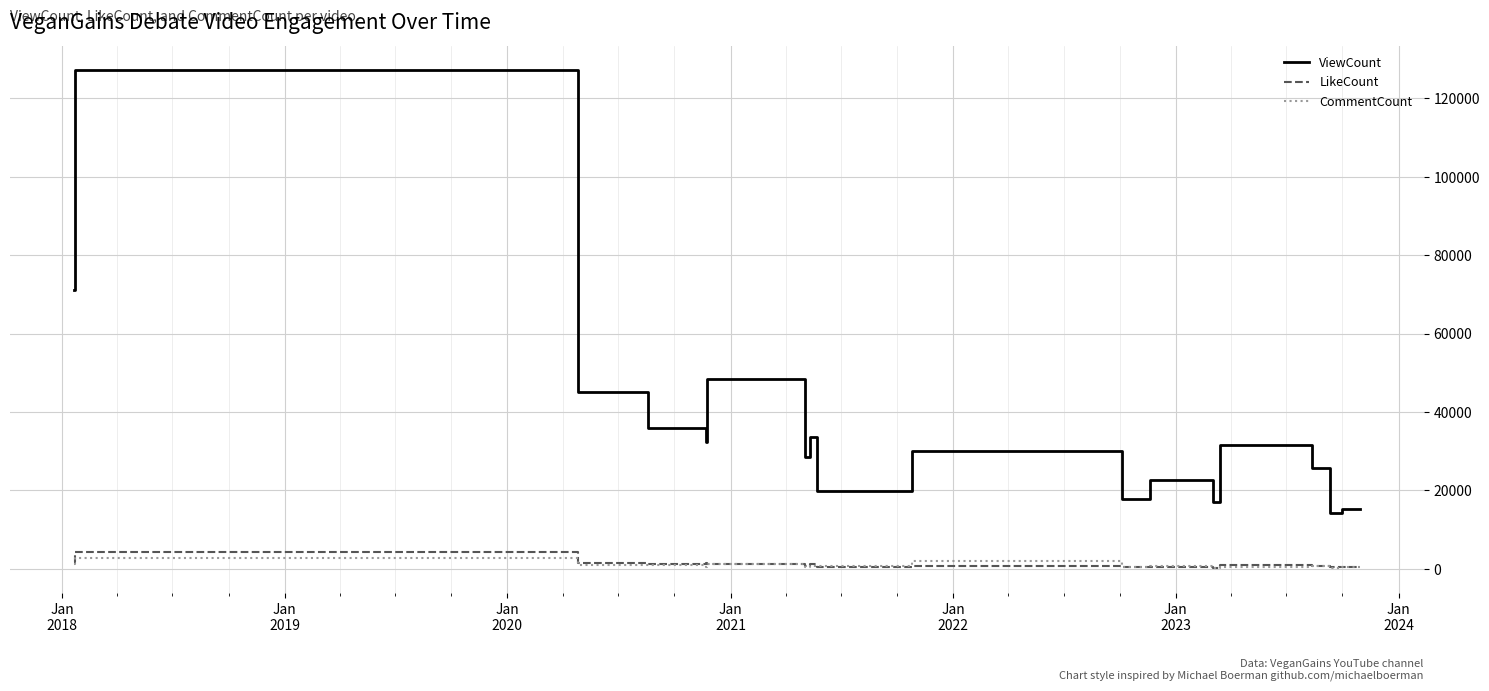

True or false: ViewCount and LikeCount intersect in this chart.

False